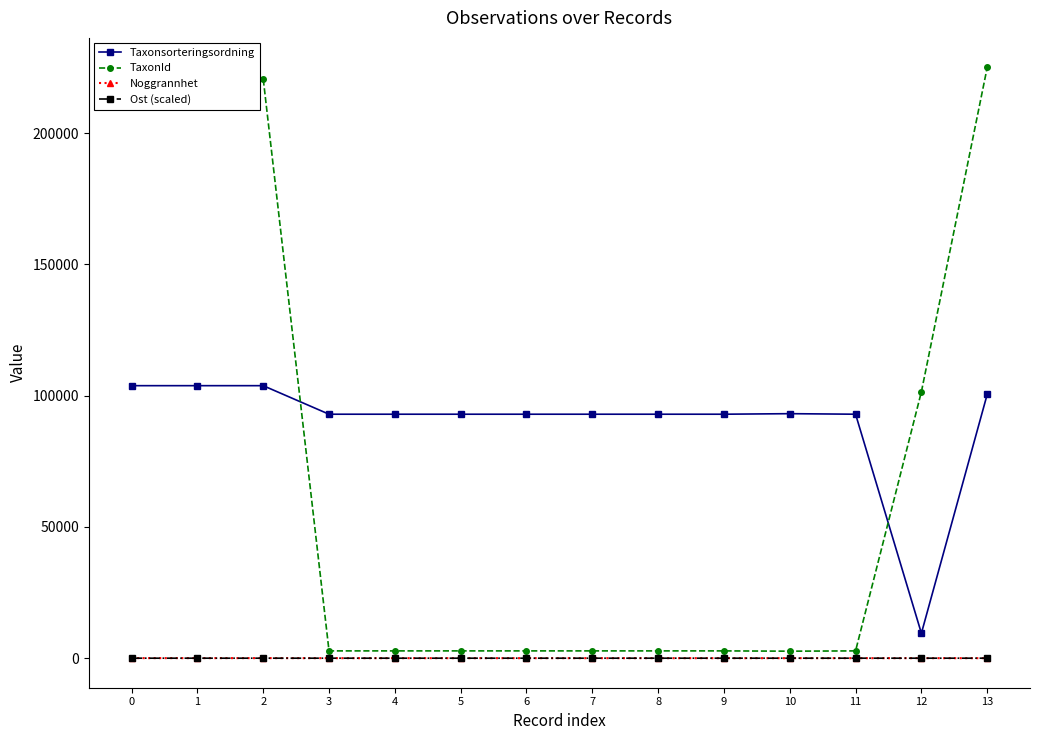

Which series has the largest total across all categories?

Taxonsorteringsordning